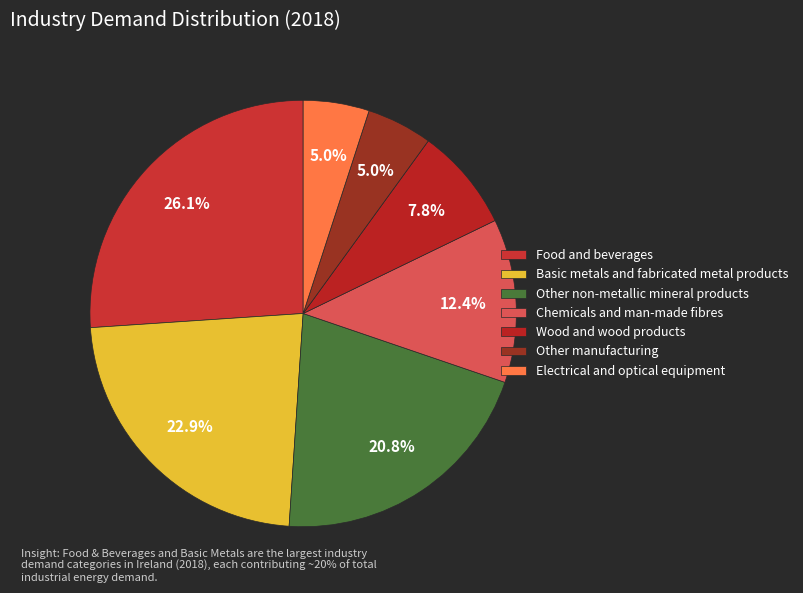

True or false: Other manufacturing accounts for 5% of the total.

True